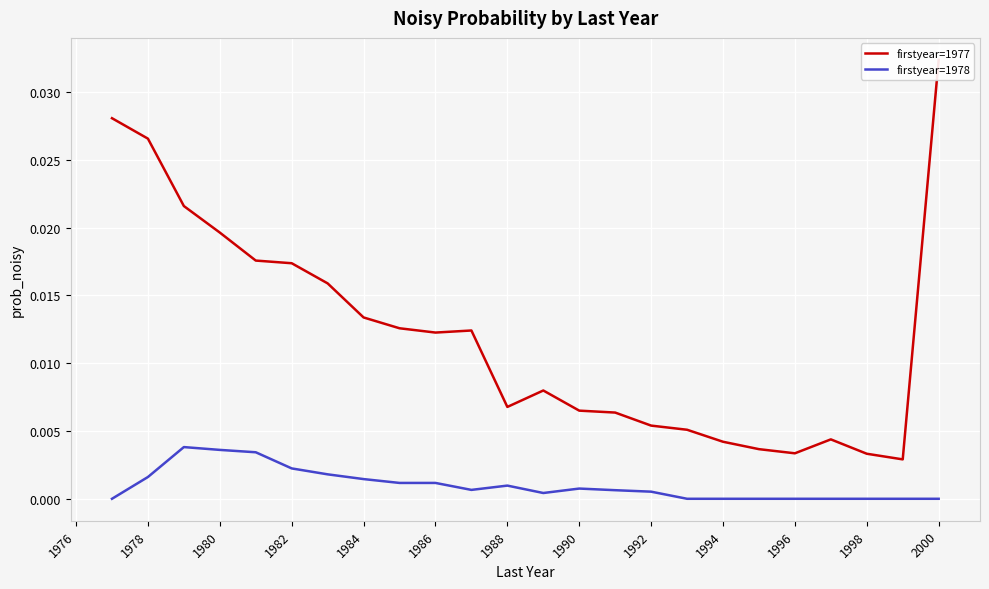

True or false: firstyear=1978 and firstyear=1977 cross at least once.

False